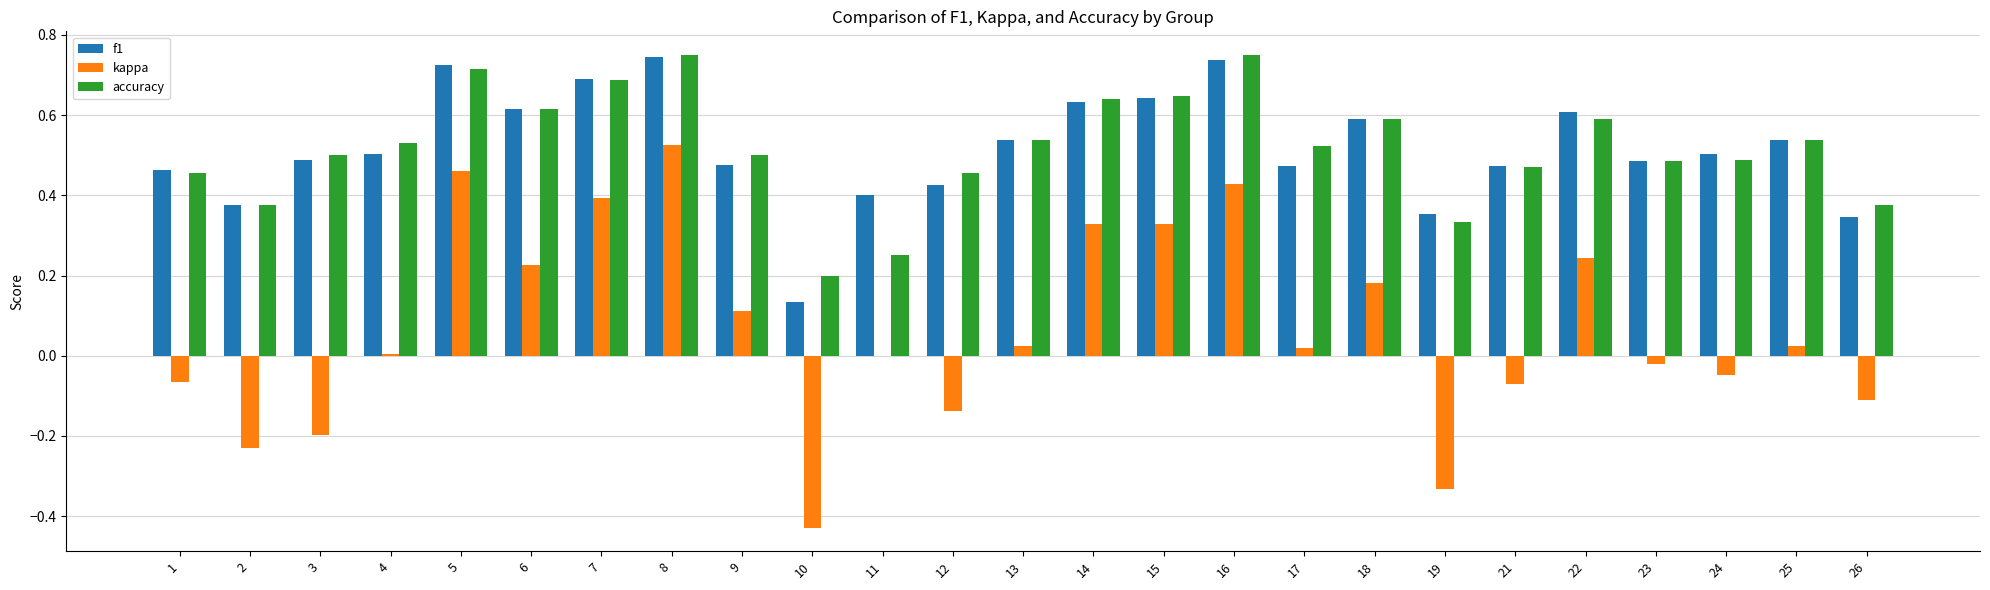

What is the sum of all f1 values?

13.0